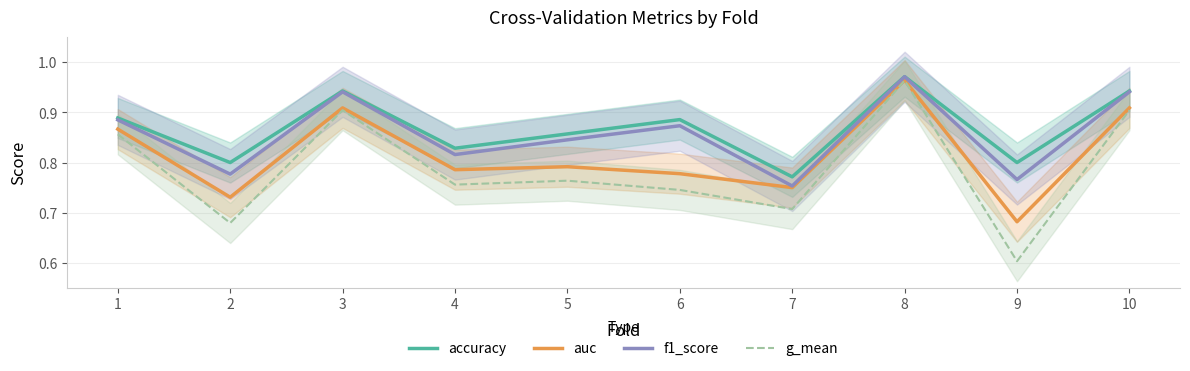

How many g_mean values are between 0 and 1?

10